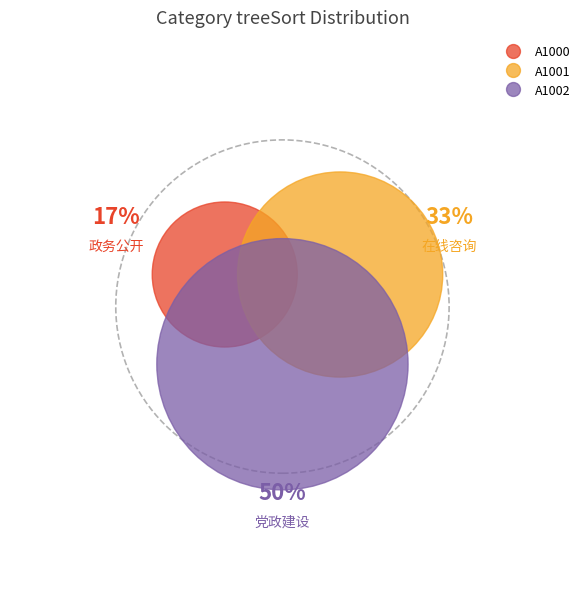

Does any single category account for the majority?

No